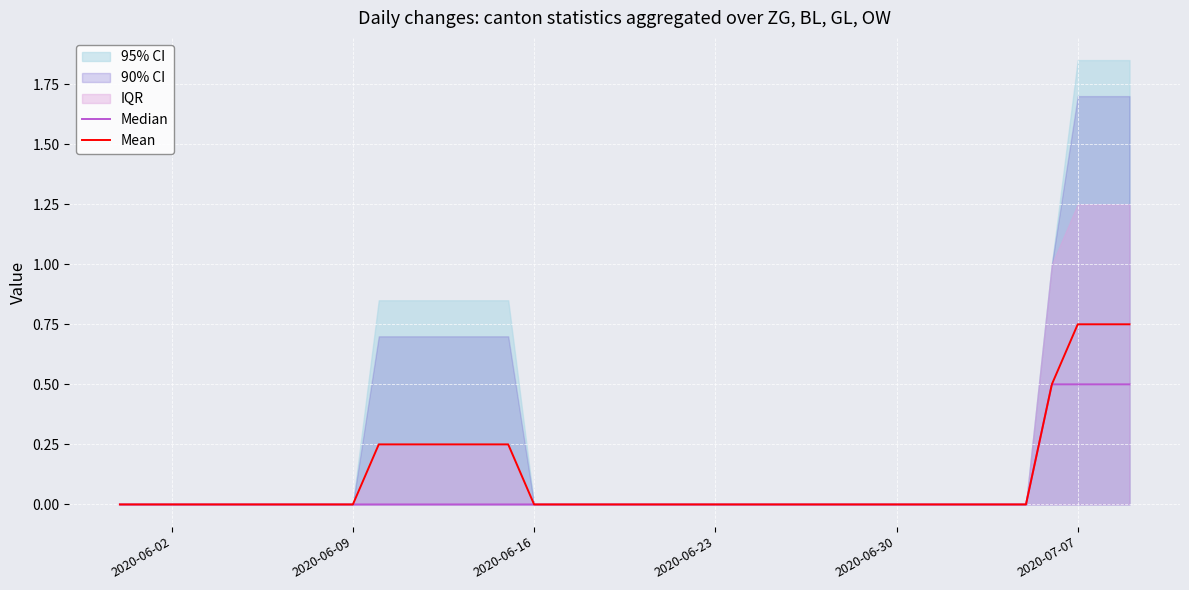

The Mean series shows 0.0 at 2020-06-16. True or false?

True